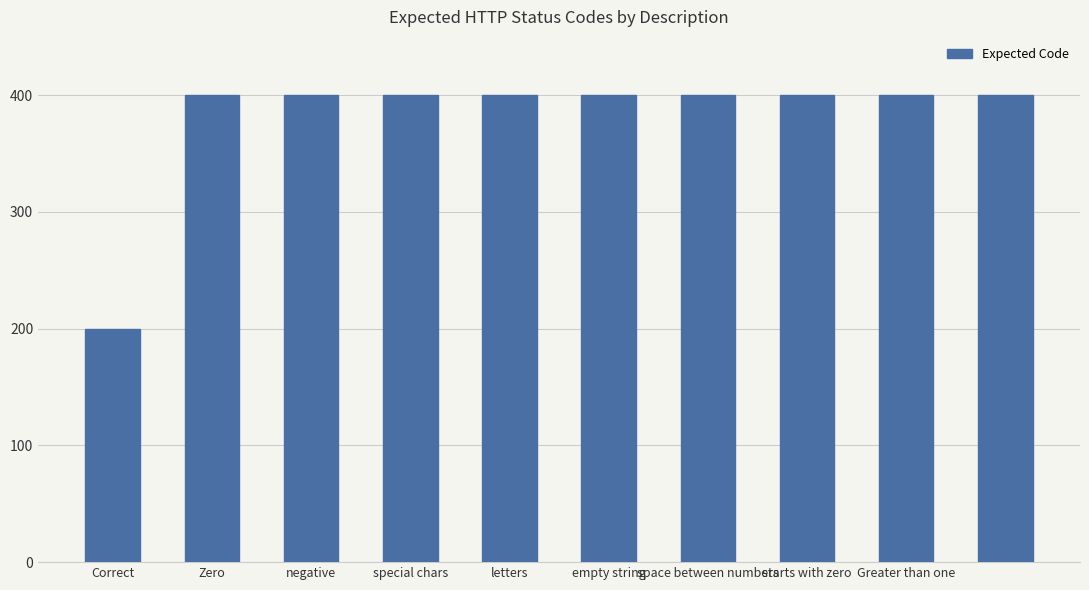

What is the sum of all values?

3800